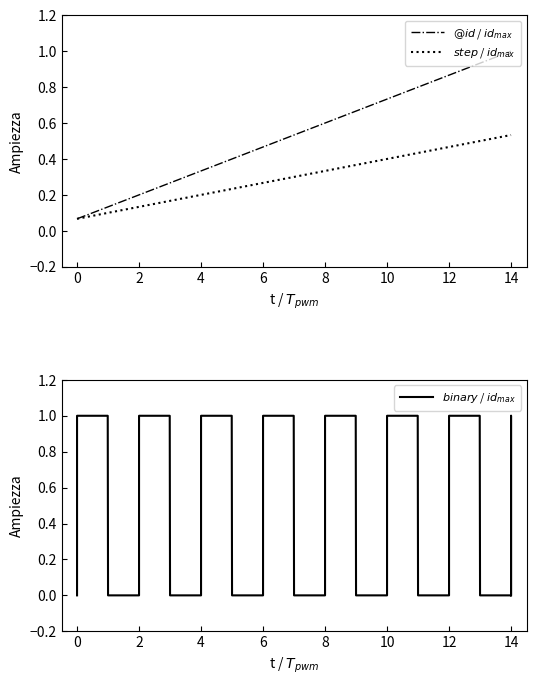

What is the value of the 7th point from the left?

0.5